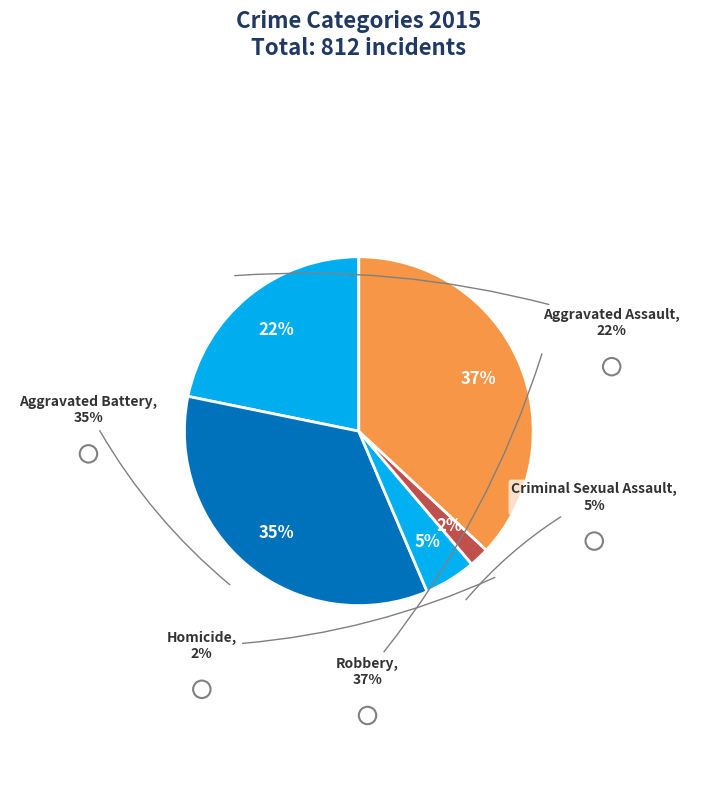

To the nearest percent, what portion does Aggravated Battery represent?

35%